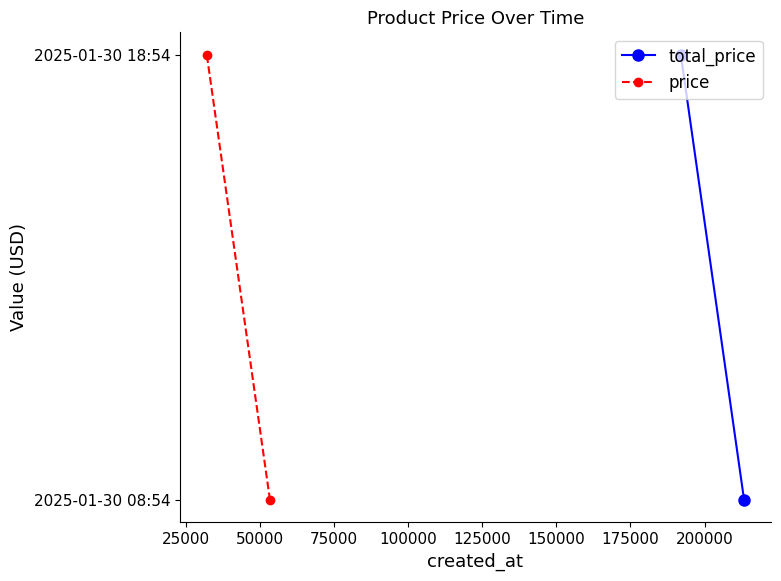

How many categories are shown in the chart?

2